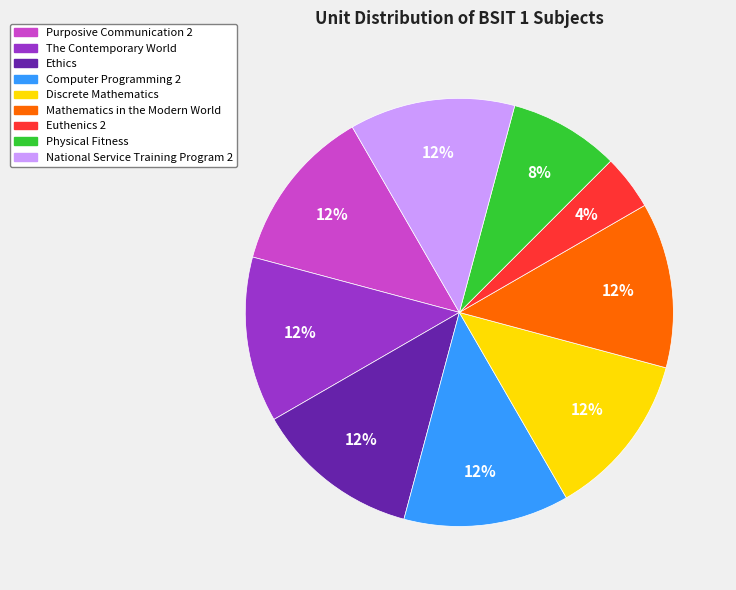

The National Service Training Program 2 slice represents 12% of the pie. True or false?

True